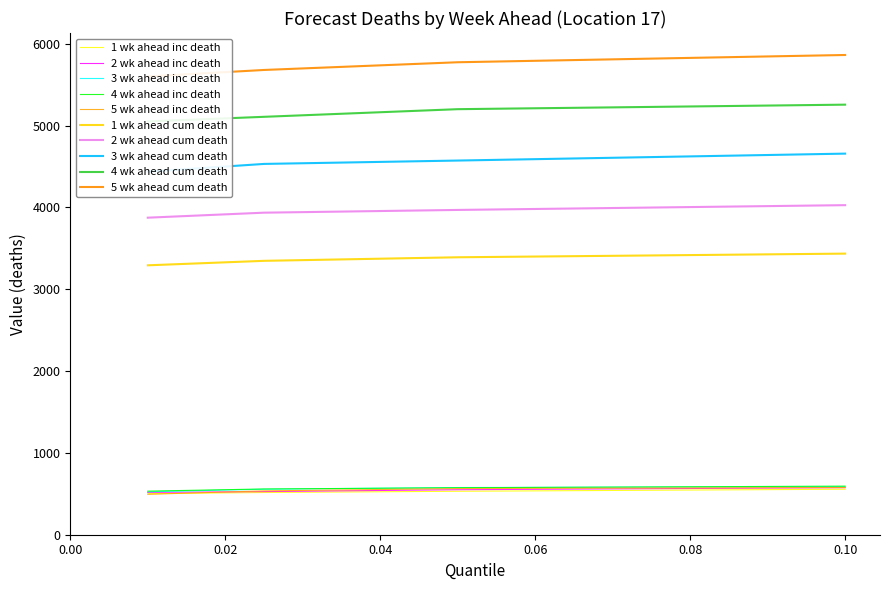

How many data points in 2 wk ahead cum death are above 3968?

2